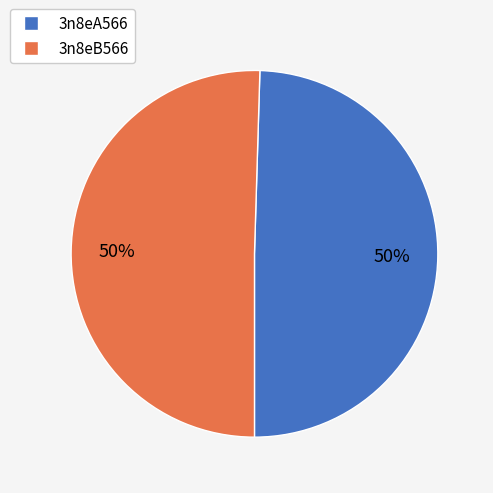

Combined, do 3n8eB566 and 3n8eA566 account for over 50%?

Yes